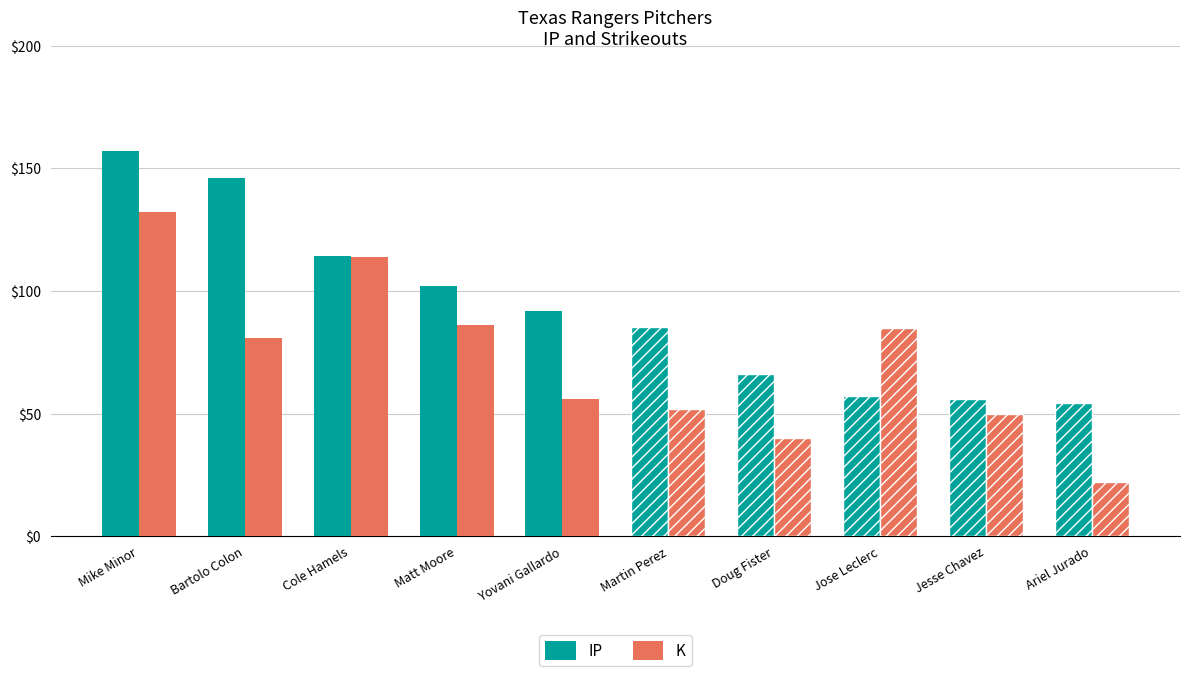

How many distinct data groups are displayed?

2